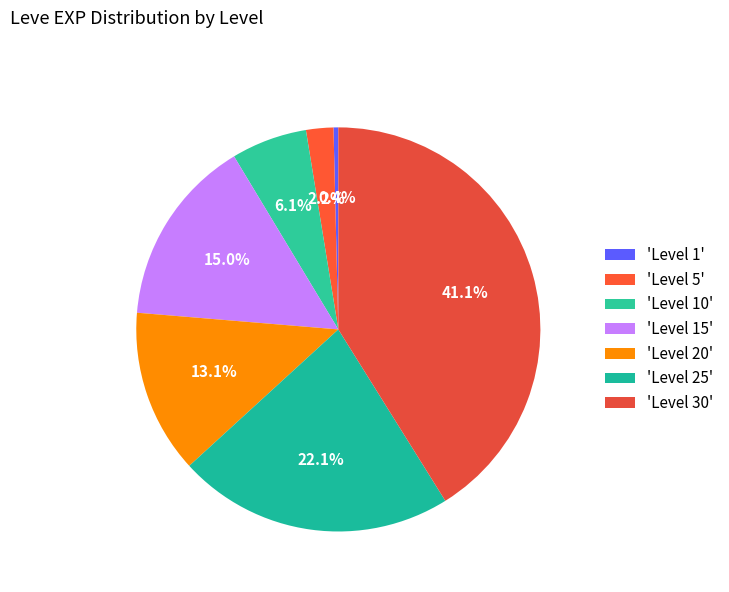

Count the number of slices in the pie.

7